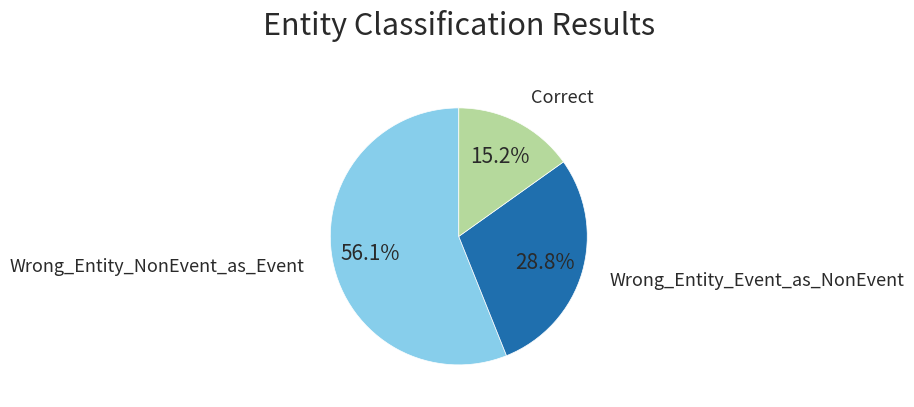

Rank the categories by value from lowest to highest.

Correct, Wrong_Entity_Event_as_NonEvent, Wrong_Entity_NonEvent_as_Event